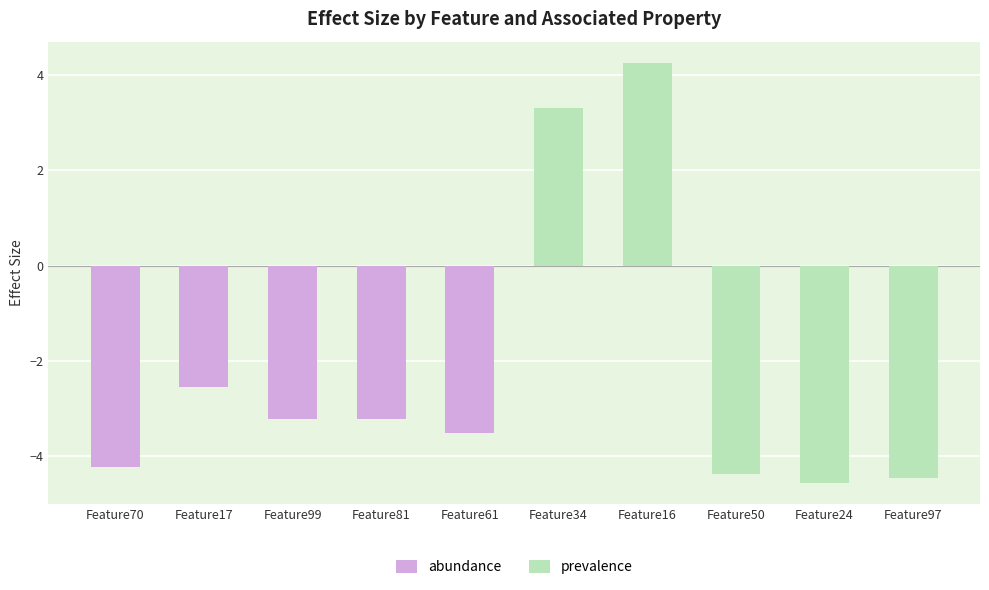

How many data points in prevalence are less than 0?

3